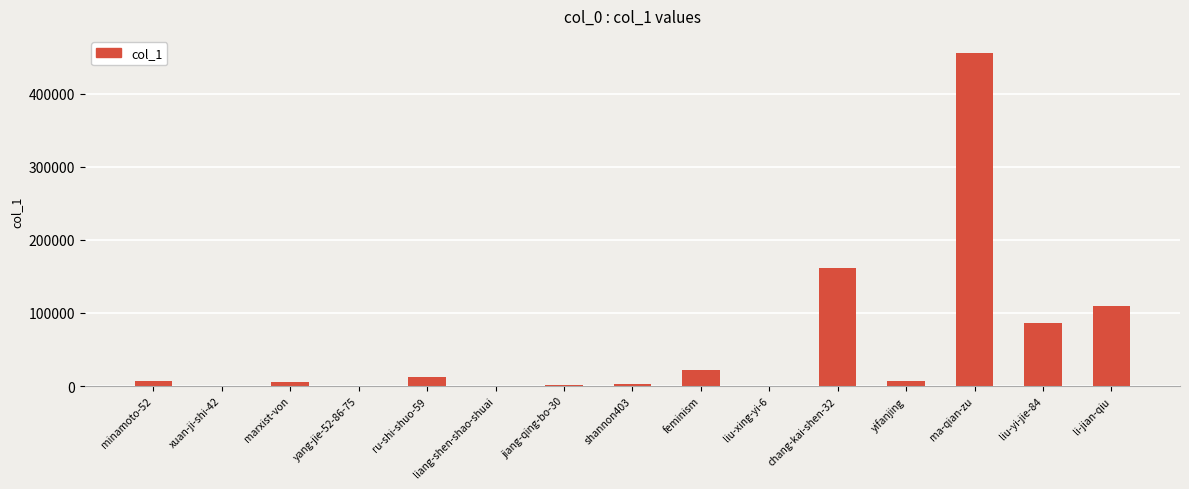

Which has a higher value, ru-shi-shuo-59 or feminism?

feminism